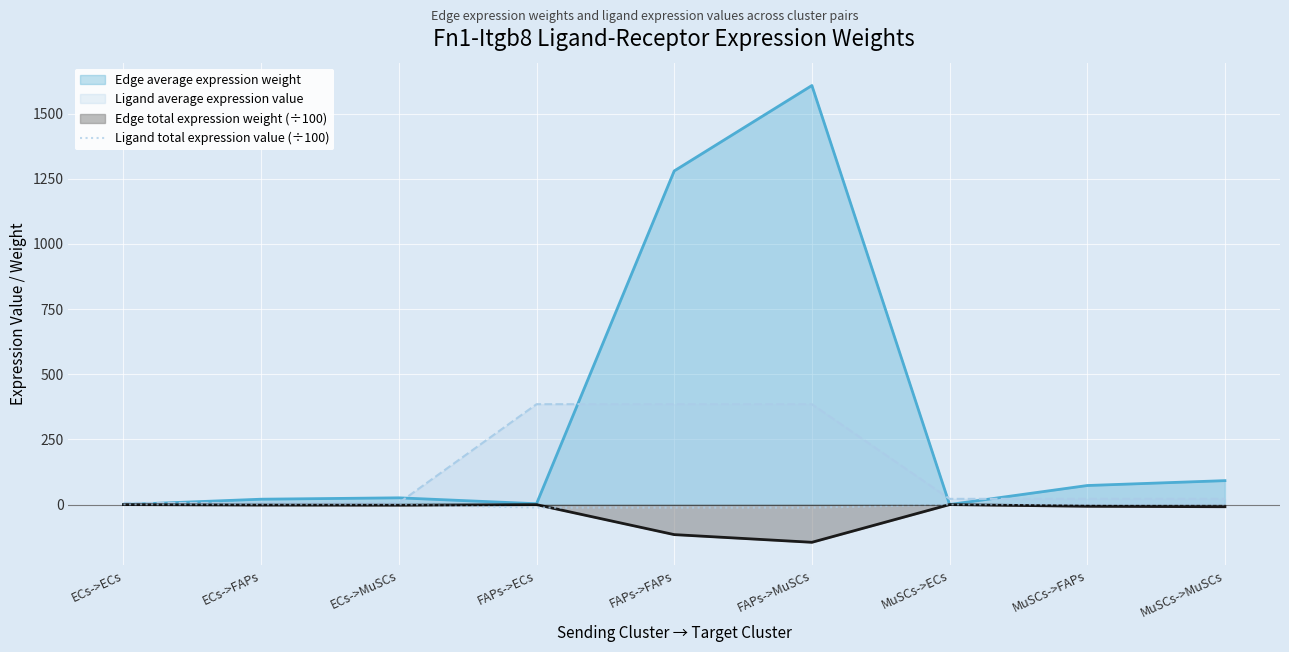

Which series has the largest total across all categories?

Edge average expression weight